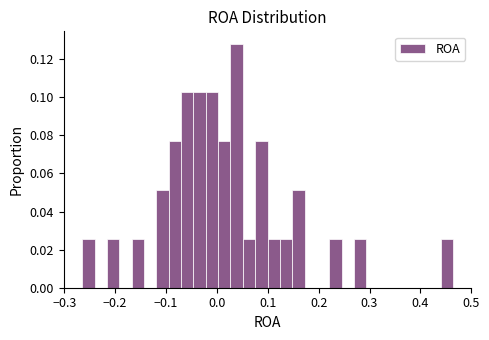

Read against the x-axis, roughly where is the centre of the tallest bar?

0.04